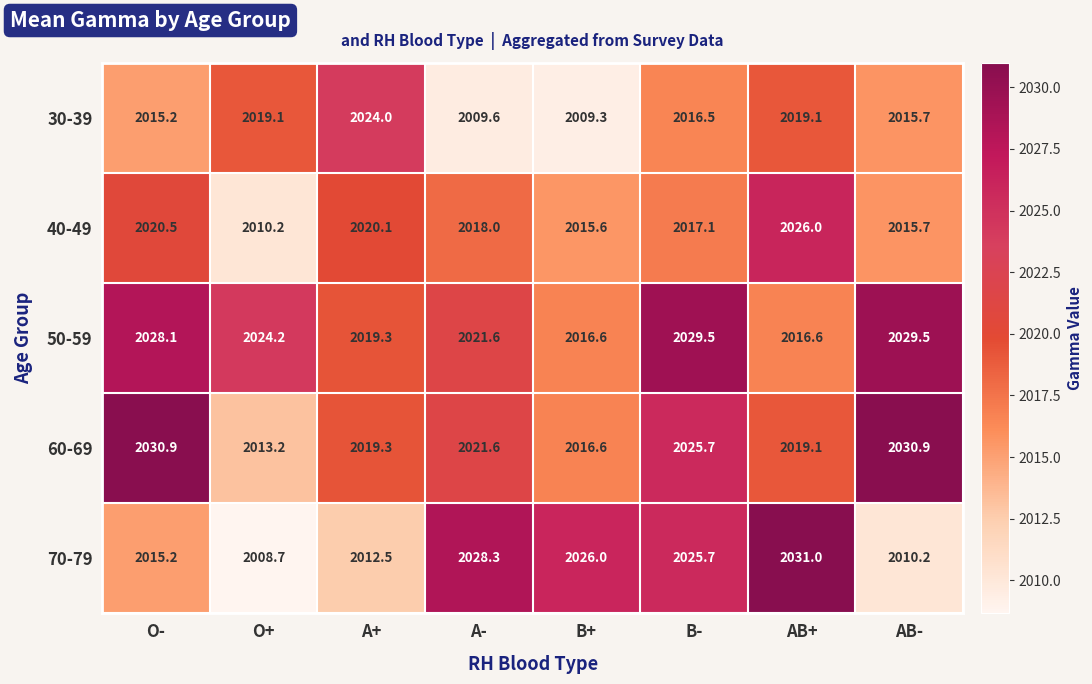

List the labels in order of 70-79 value, smallest first.

O+, AB-, A+, O-, B-, B+, A-, AB+